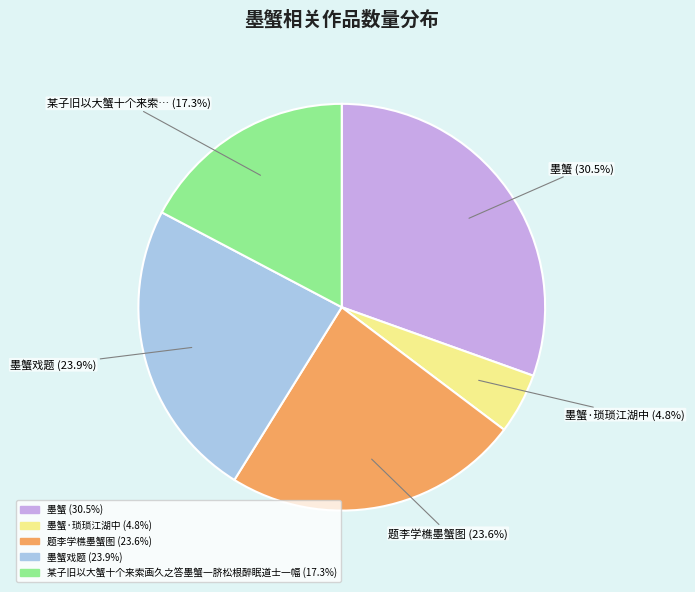

Is there any slice that represents more than half of the pie?

No